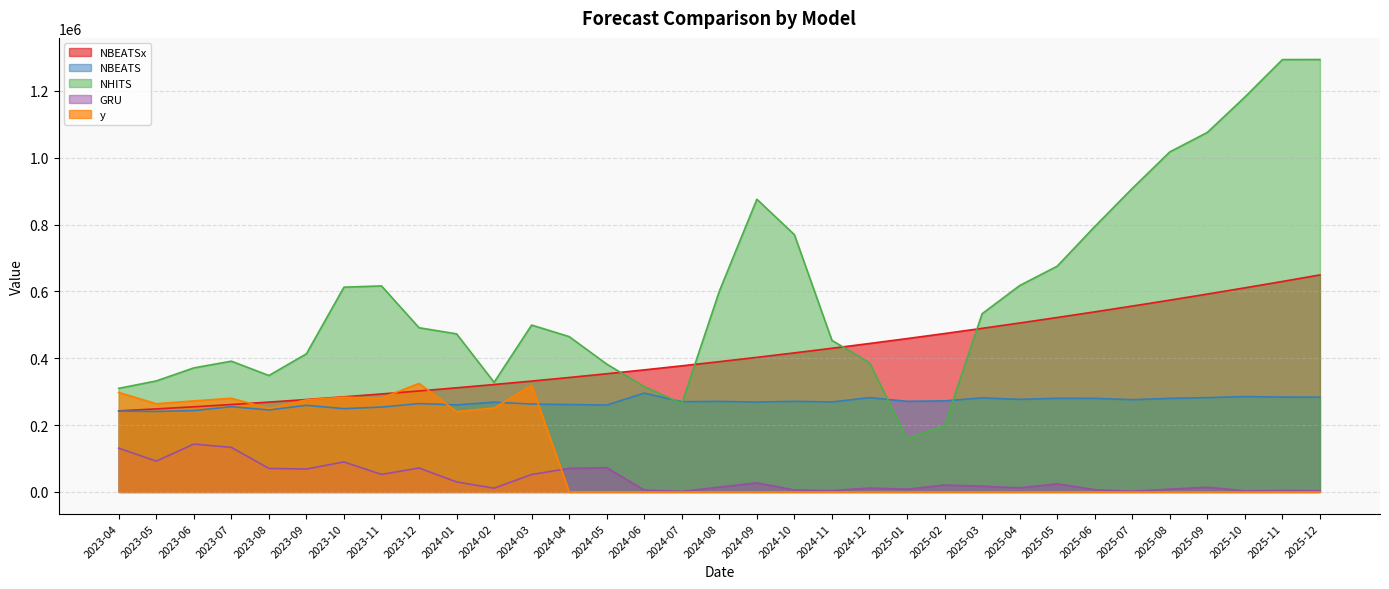

How many categories are shown in the chart?

33